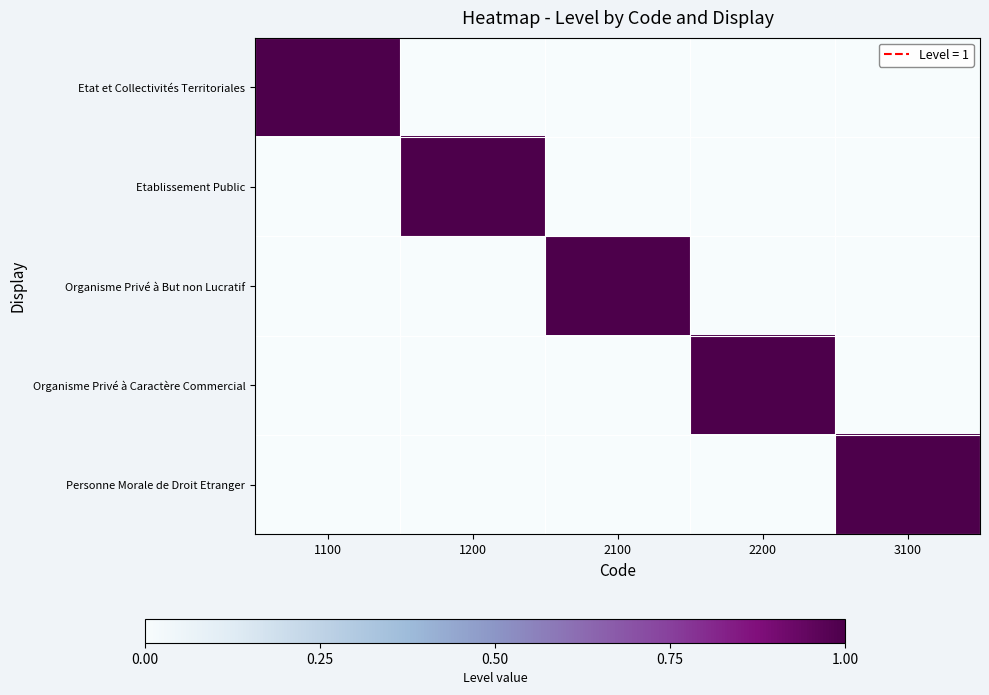

Reading left to right, transcribe all the data shown in this chart.

Etat et Collectivités Territoriales: 1100=1	1200=0	2100=0	2200=0	3100=0
Etablissement Public: 1100=0	1200=1	2100=0	2200=0	3100=0
Organisme Privé à But non Lucratif: 1100=0	1200=0	2100=1	2200=0	3100=0
Organisme Privé à Caractère Commercial: 1100=0	1200=0	2100=0	2200=1	3100=0
Personne Morale de Droit Etranger: 1100=0	1200=0	2100=0	2200=0	3100=1